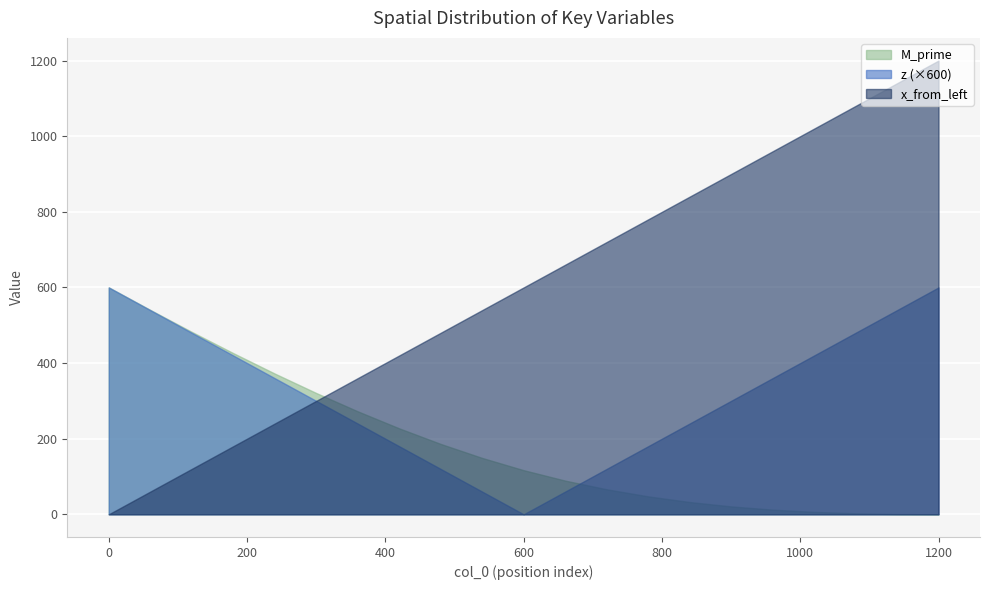

Between 360 and 120, which is larger?

360